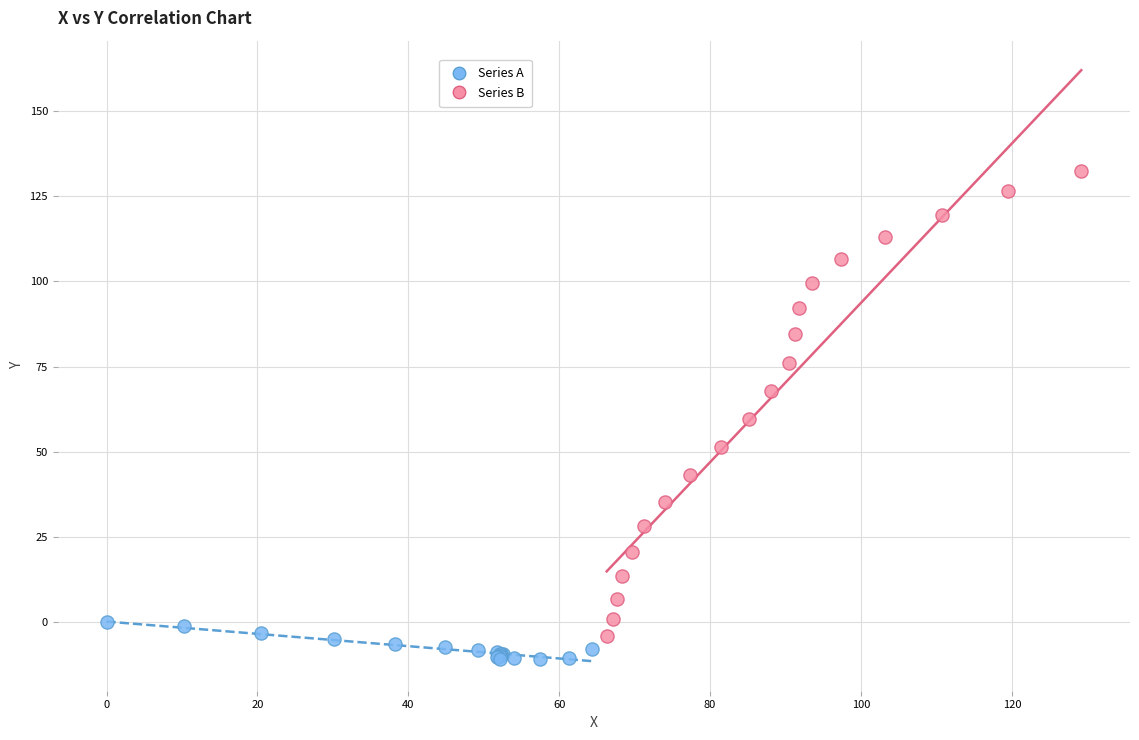

Which series has the largest Y range (max minus min)?

Series B